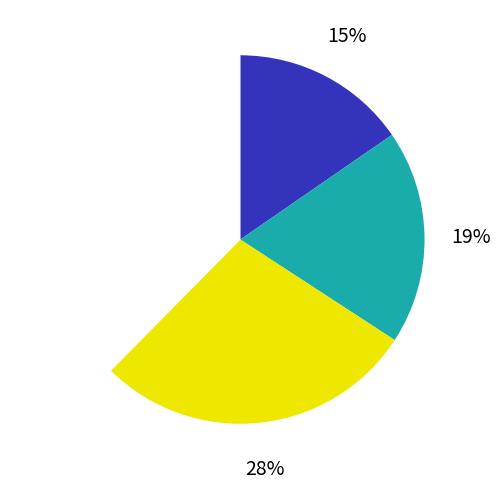

Does any single category account for the majority?

No